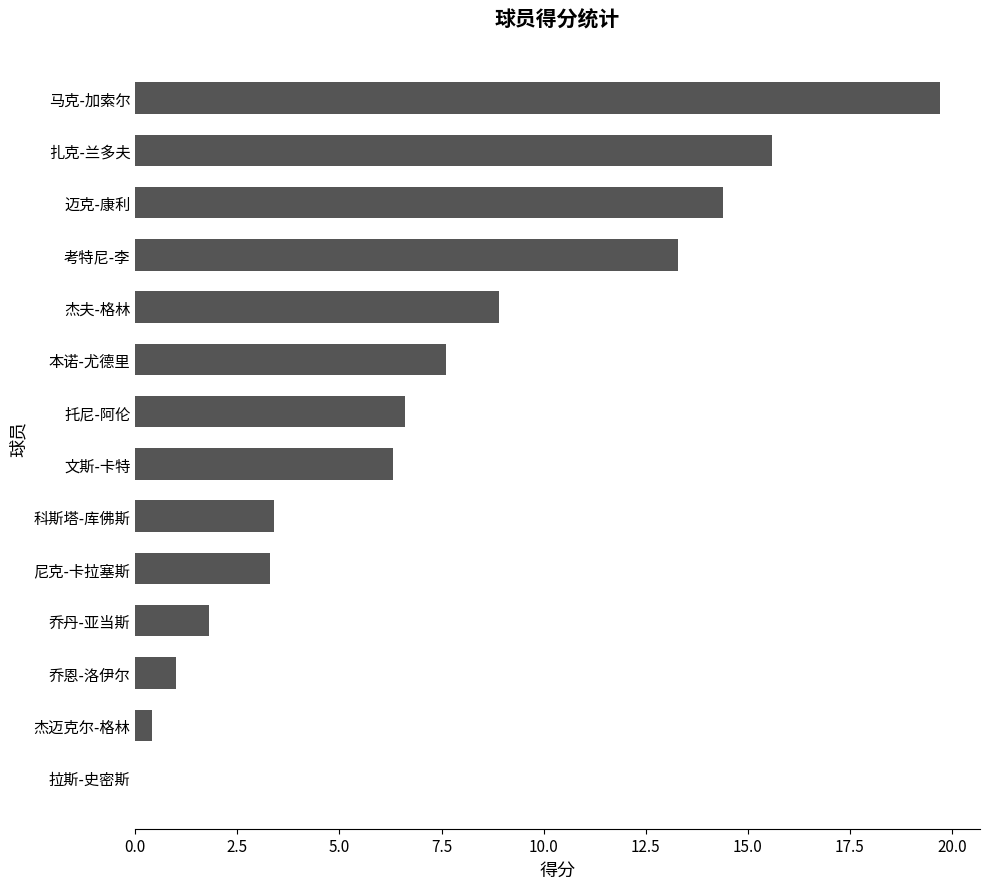

What is the greatest value displayed?

19.7